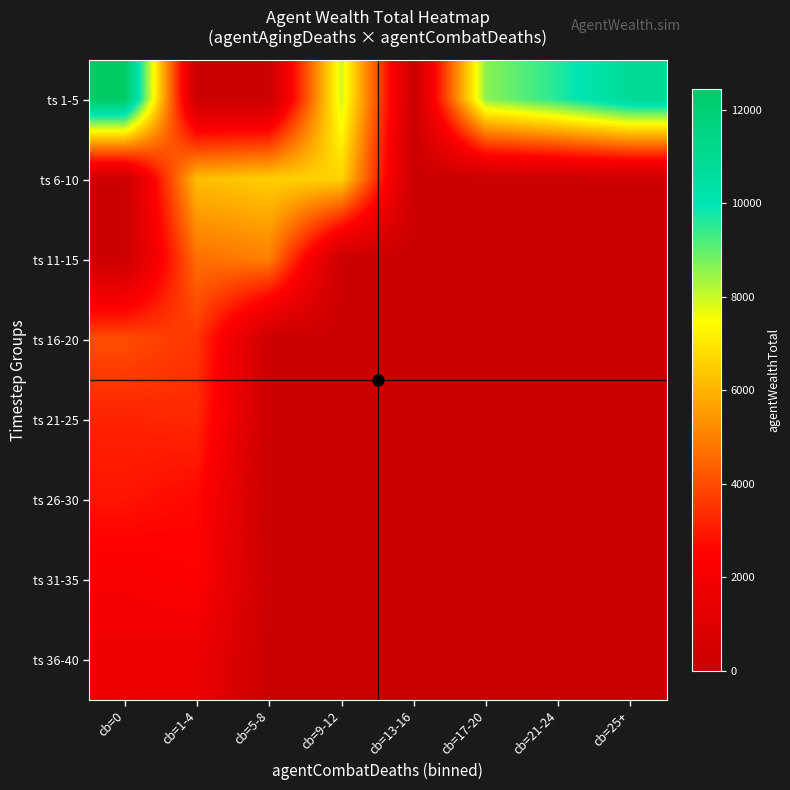

Count the number of categories in the chart.

8